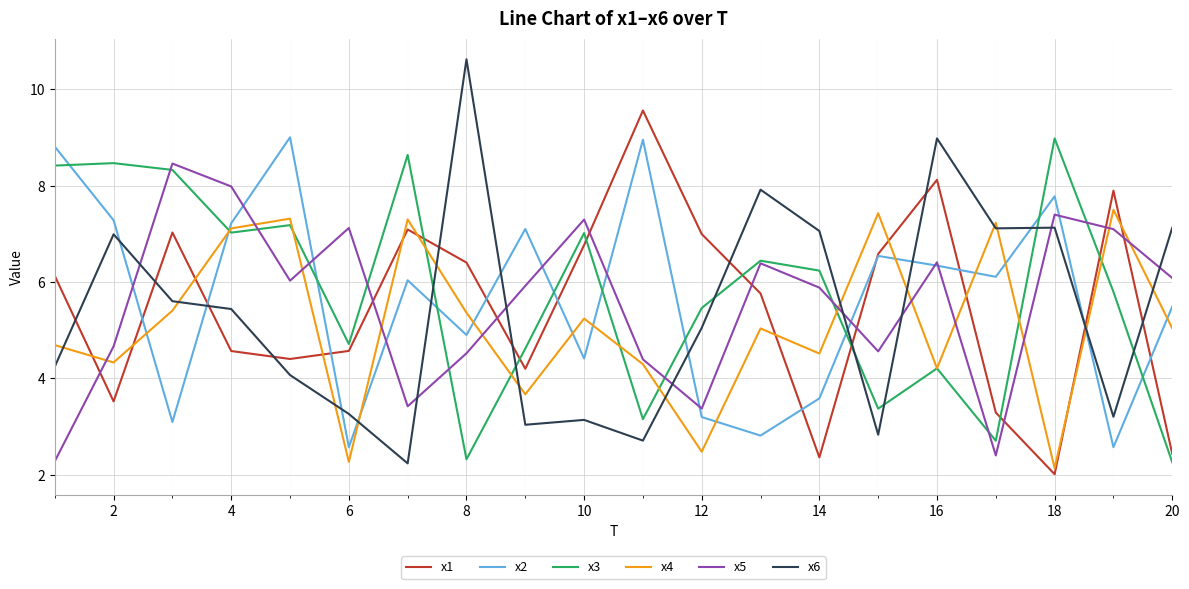

Which series has the widest spread of values?

x6